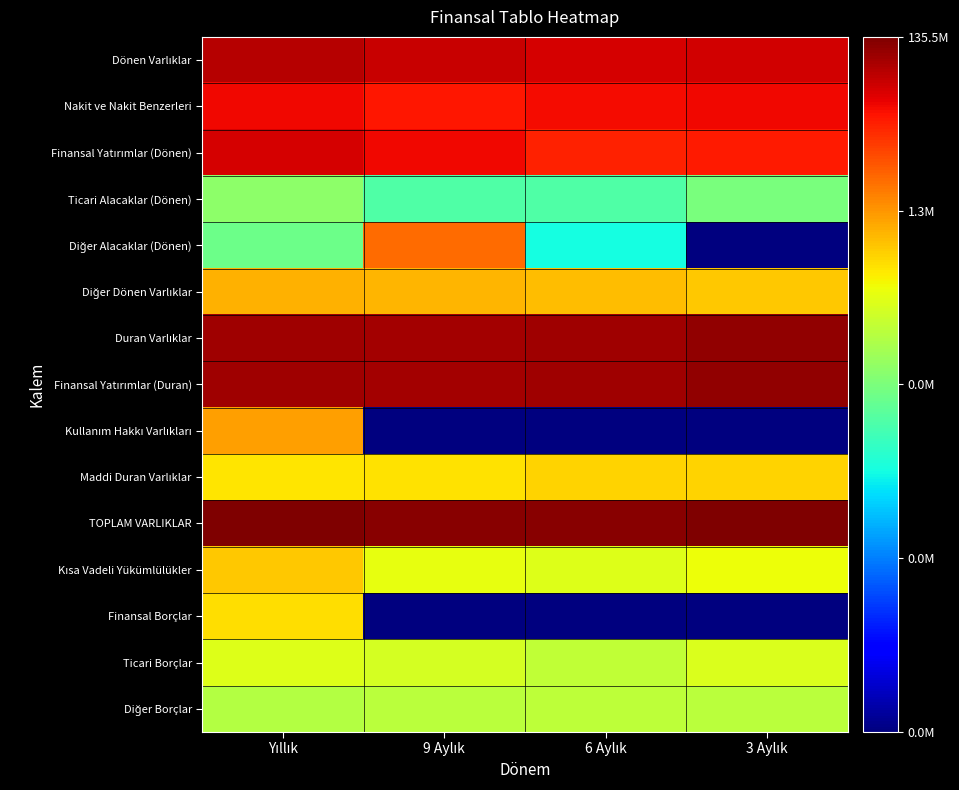

What is the total value across all series at 6 Aylık?

180.4